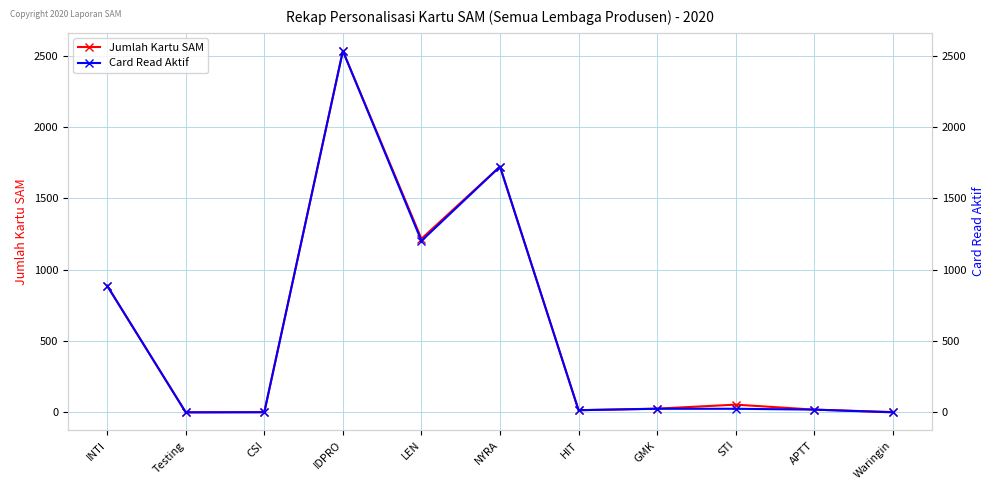

At how many categories does at least one series exceed 1744?

1